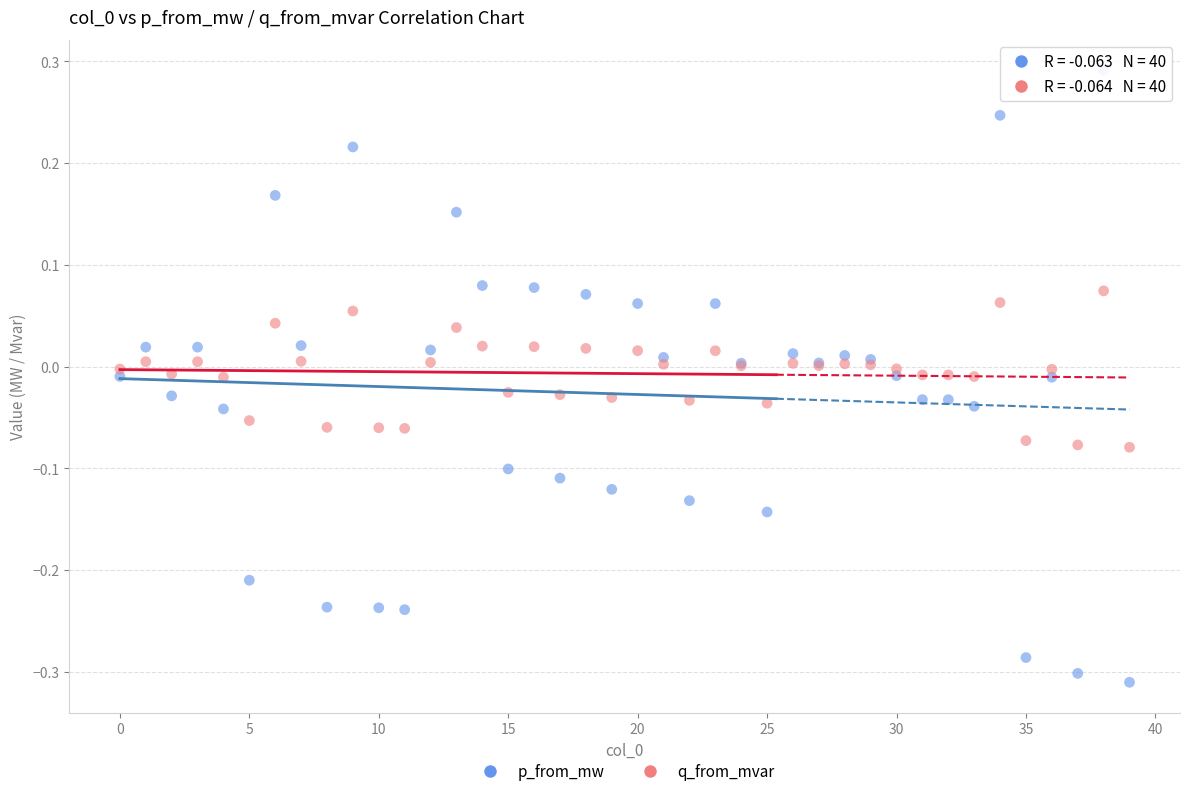

What are all the series names shown in the legend?

p_from_mw, q_from_mvar